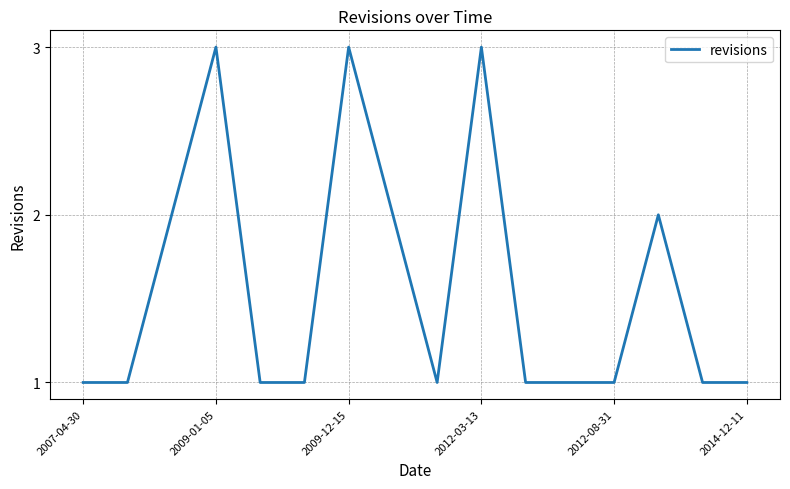

What is the maximum value shown in the chart?

3